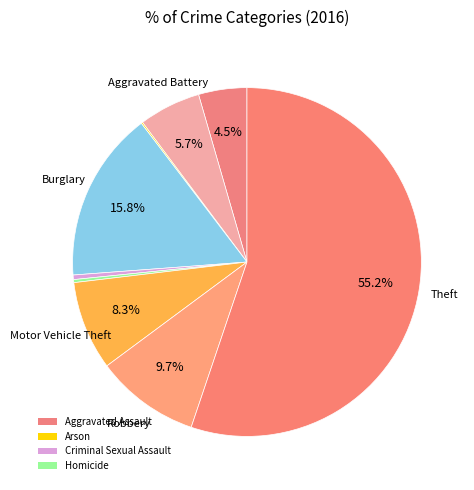

Rank the categories by value from highest to lowest.

Theft, Burglary, Robbery, Motor Vehicle Theft, Aggravated Battery, Aggravated Assault, Criminal Sexual Assault, Homicide, Arson